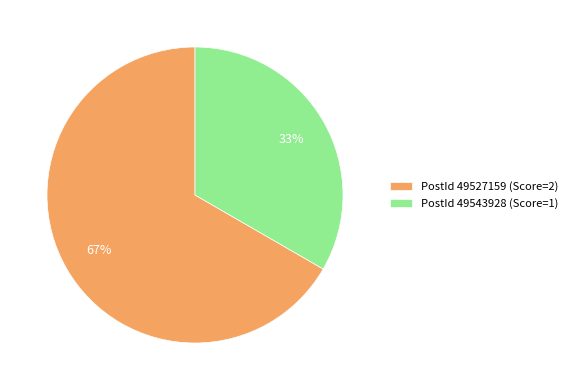

What percentage is the PostId 49527159 (Score=2) slice, to the nearest percent?

67%